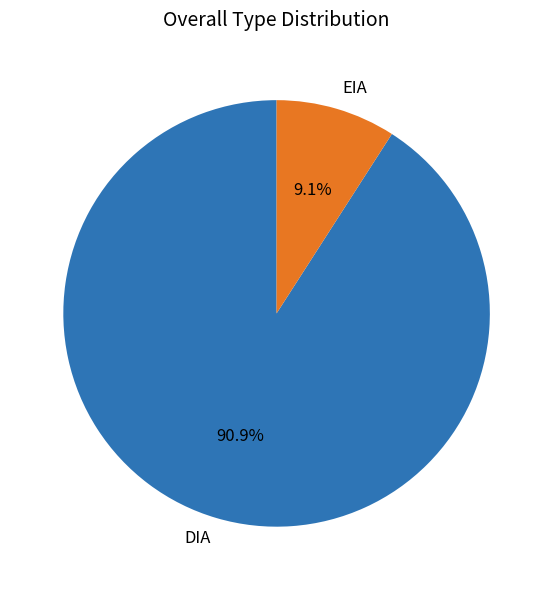

Is EIA the majority of the pie?

No